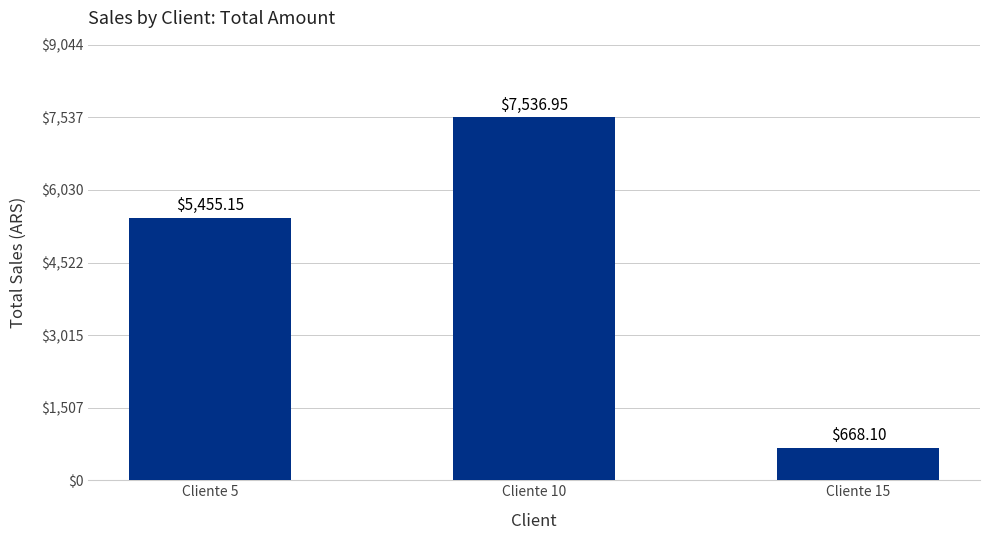

What is the average value?

4553.4